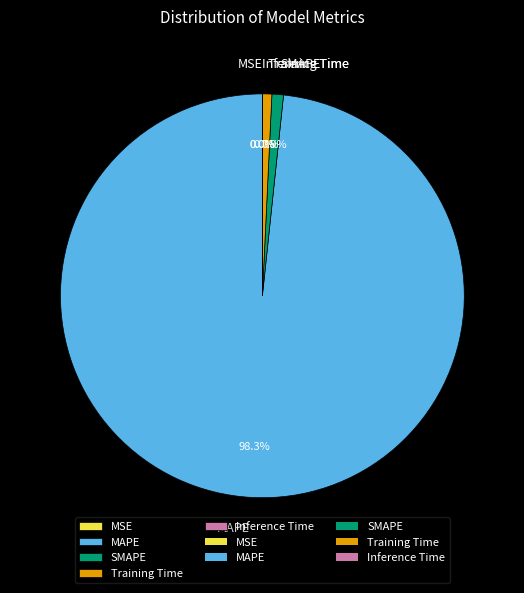

To the nearest percent, what is the difference between the largest and smallest slice percentages?

98%